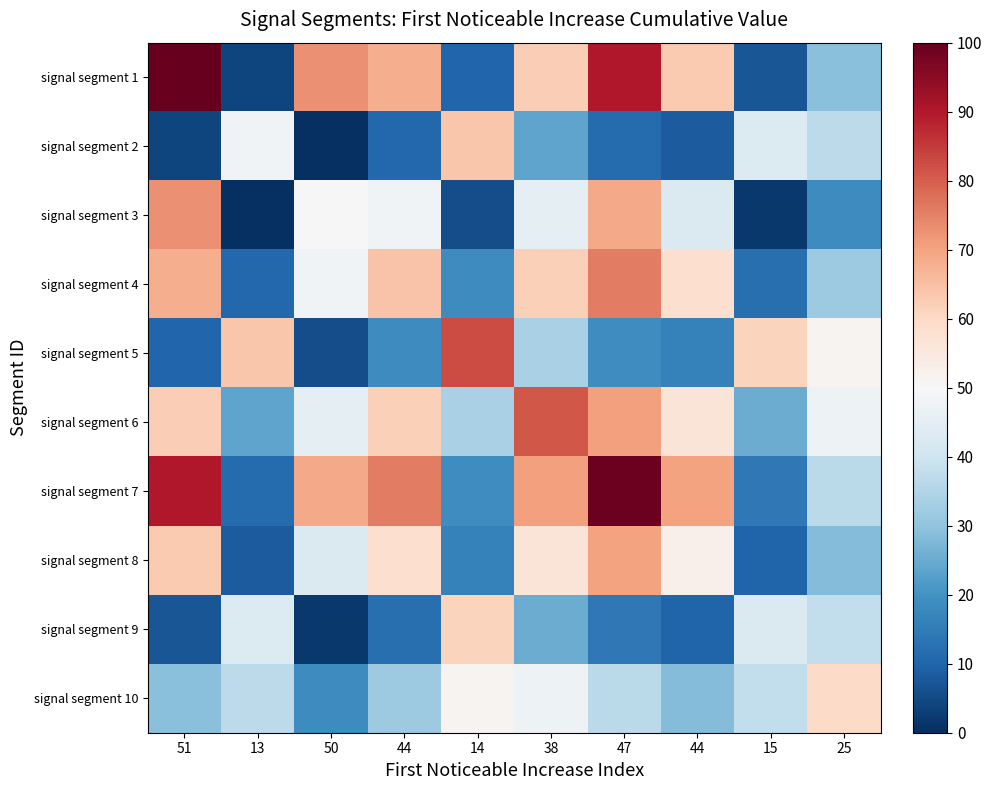

What is the difference between the highest and lowest values at 14?

76.7